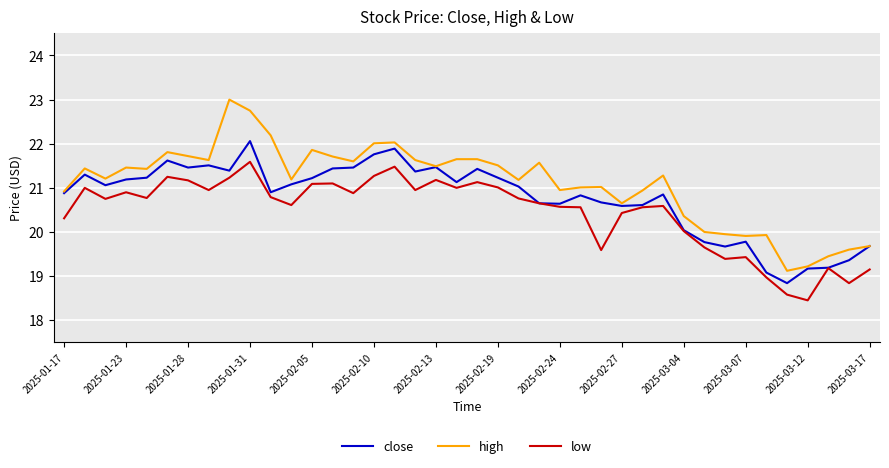

What is the greatest value displayed?

23.0